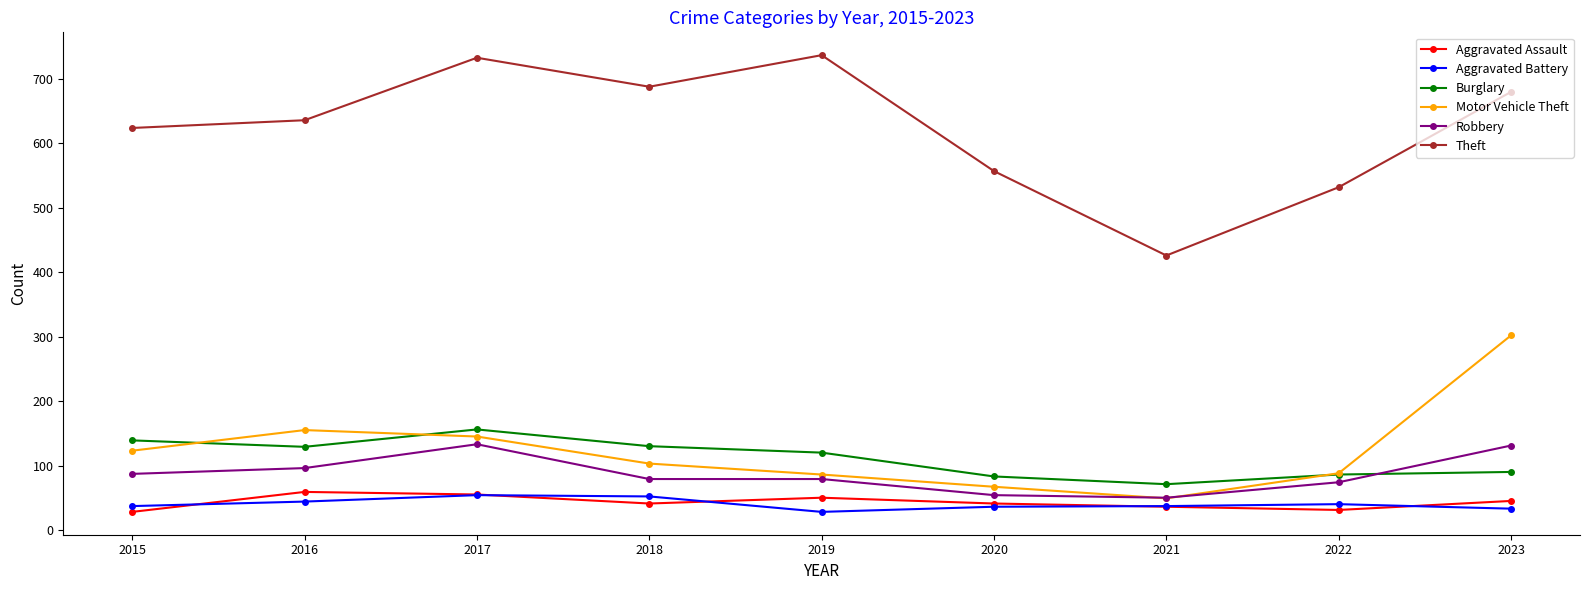

What is the greatest value displayed?

737